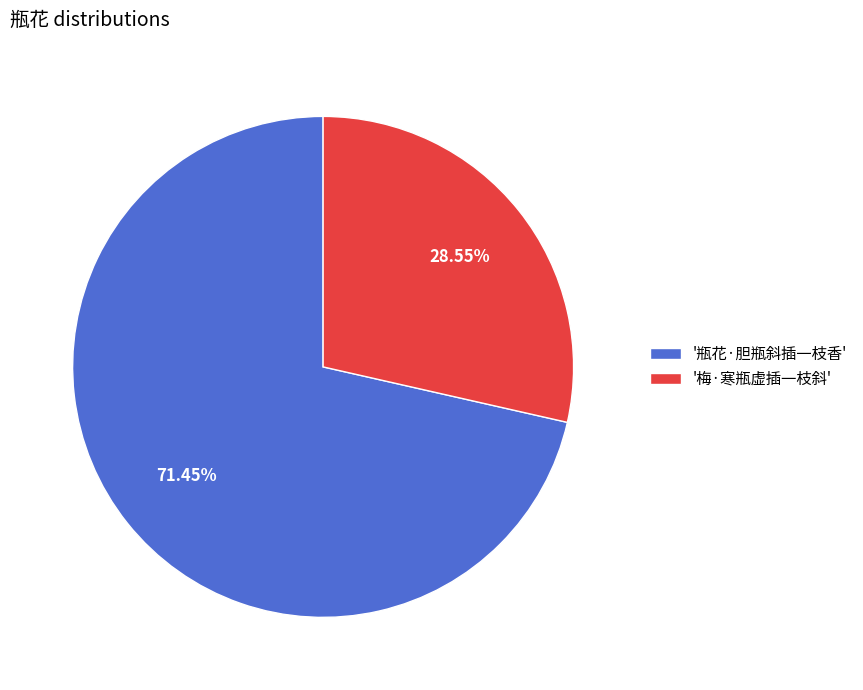

To the nearest percent, what is the average slice percentage?

50%